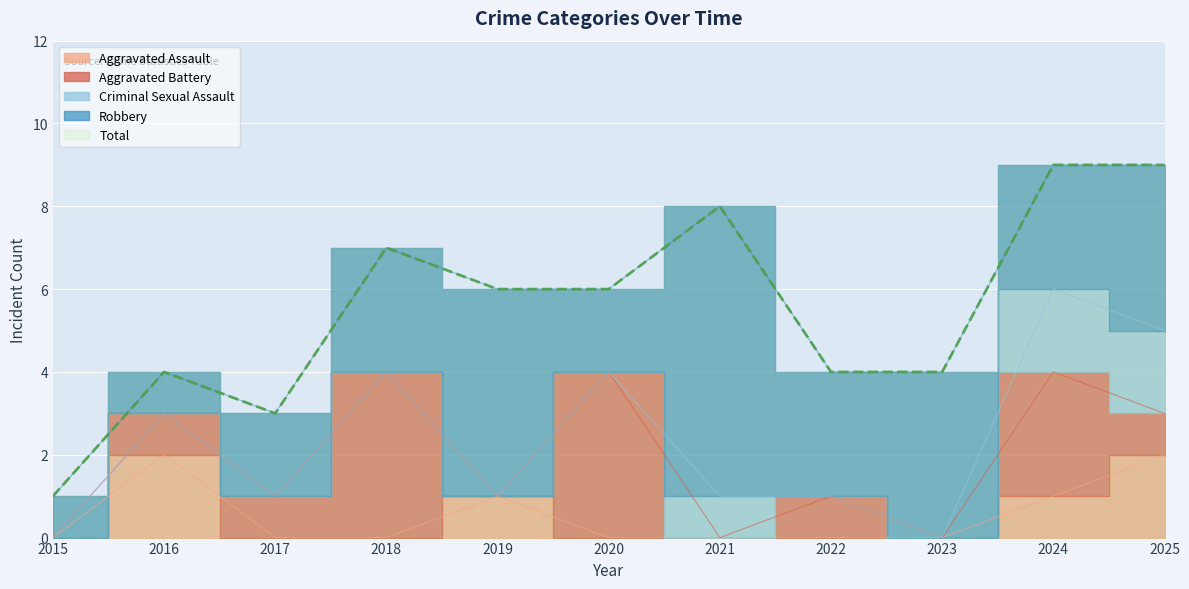

How many interior local valleys does the Robbery series have?

3